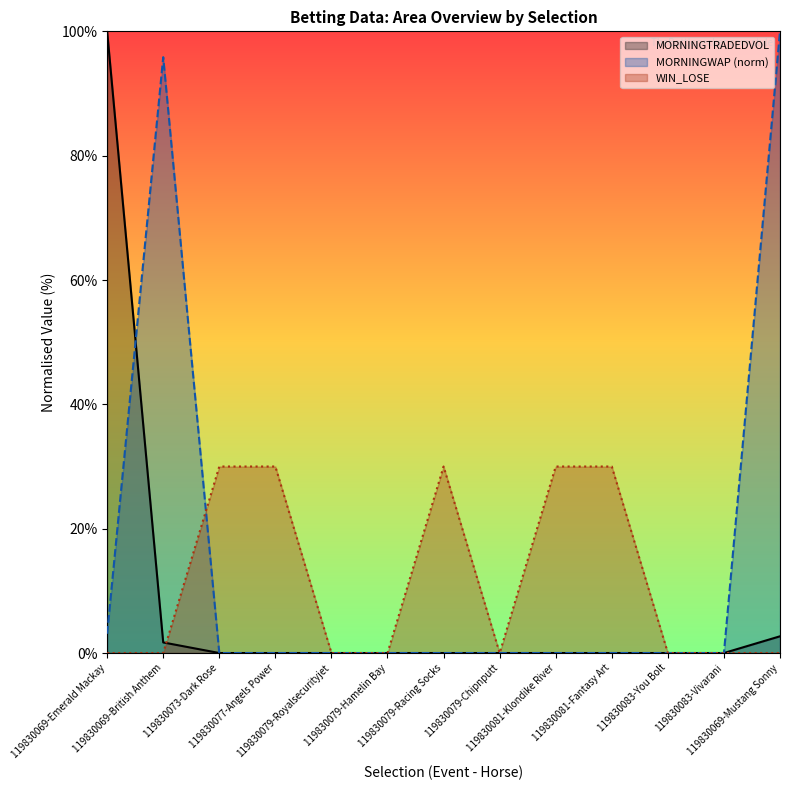

The value of MORNINGTRADEDVOL at 119830079-Racing Socks is 49.6. True or false?

False